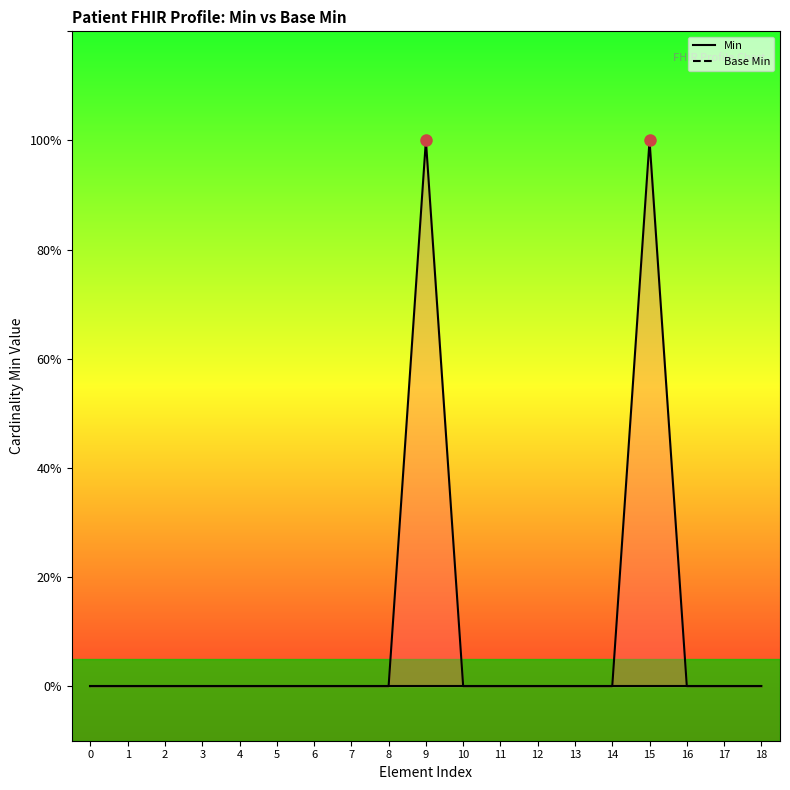

List the labels in order of Min line value, largest first.

9, 15, 0, 1, 2, 3, 4, 5, 6, 7, 8, 10, 11, 12, 13, 14, 16, 17, 18